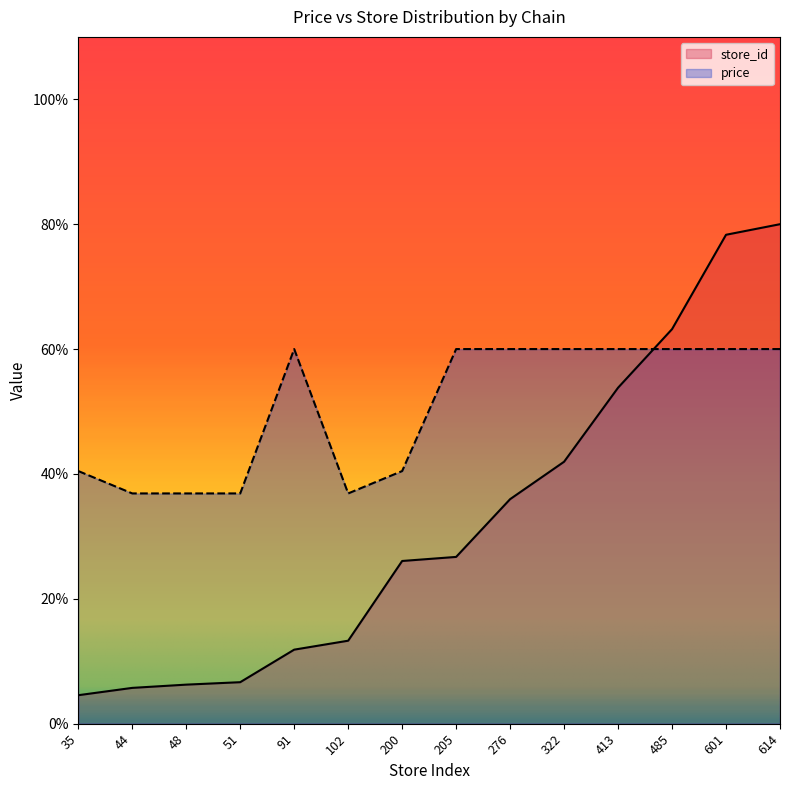

Reading left to right, what are all the values shown in this chart?

store_id: 4.6	5.7	6.3	6.6	11.9	13.3	26.1	26.7	36.0	42.0	53.8	63.2	78.3	80.0
price: 40.5	36.9	36.9	36.9	60.0	36.9	40.5	60.0	60.0	60.0	60.0	60.0	60.0	60.0